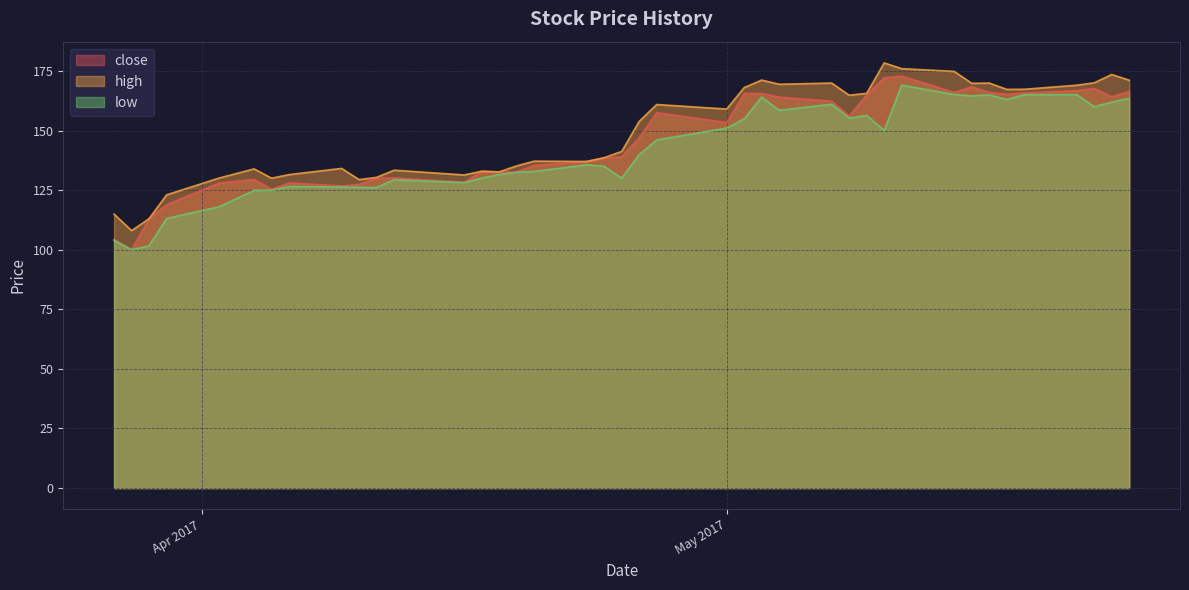

At which label does low reach its peak?

2017-05-11